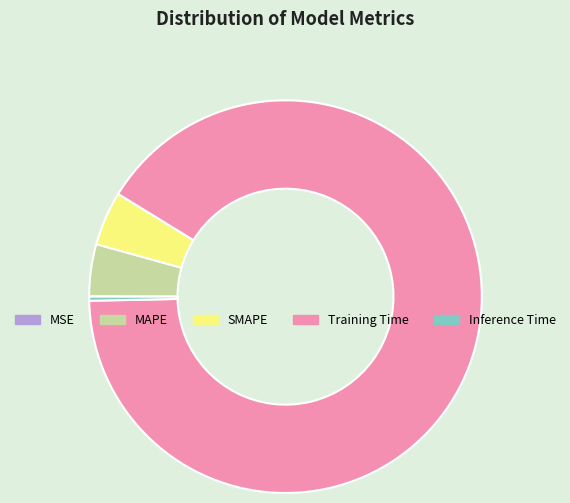

Do SMAPE and Inference Time together represent more than half of the pie?

No